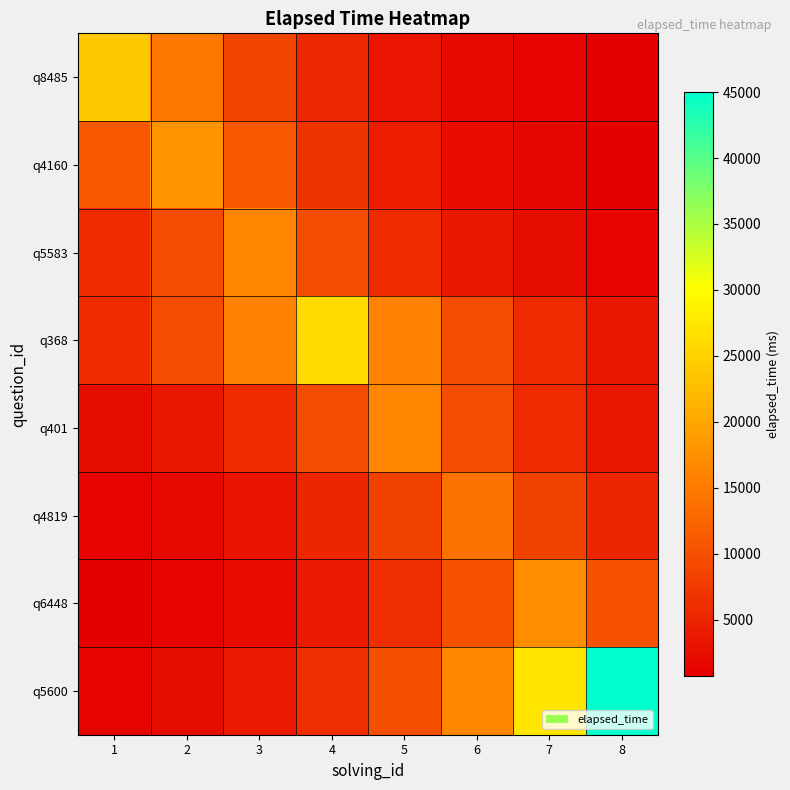

Which label corresponds to the largest value in the chart?

8